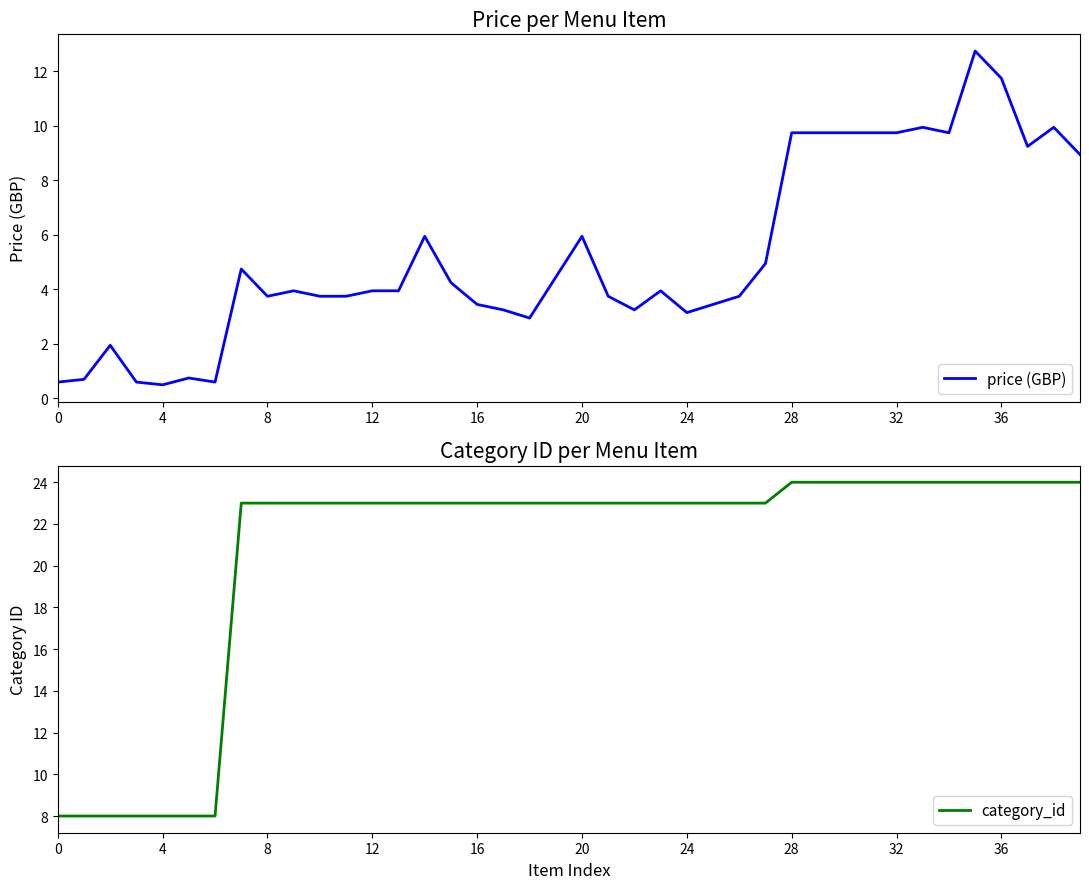

At 33, list the series in order from largest to smallest.

category_id, price (GBP)